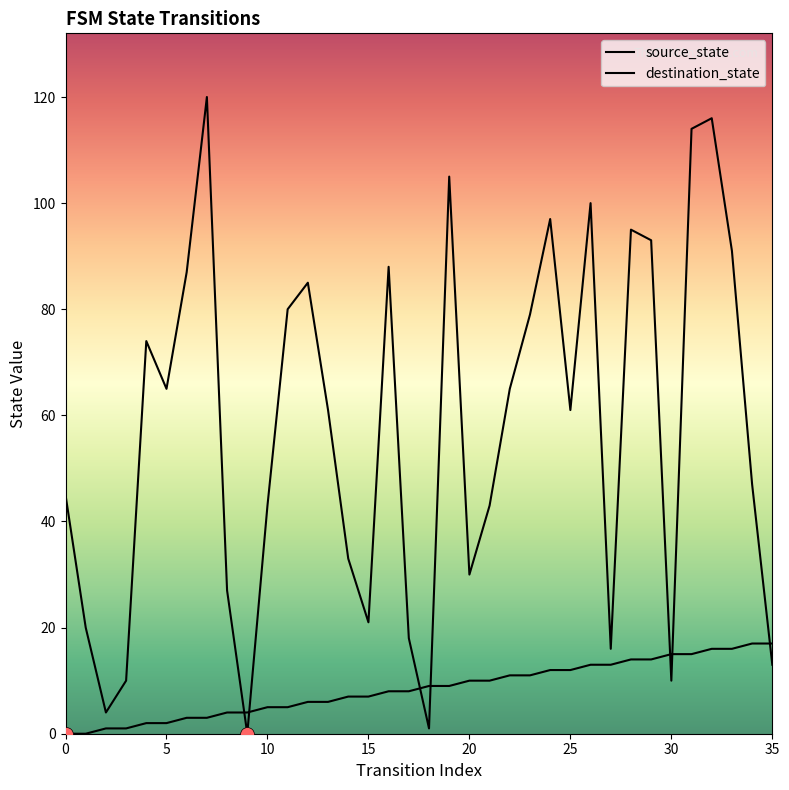

What is the total value across all series at 12?

91